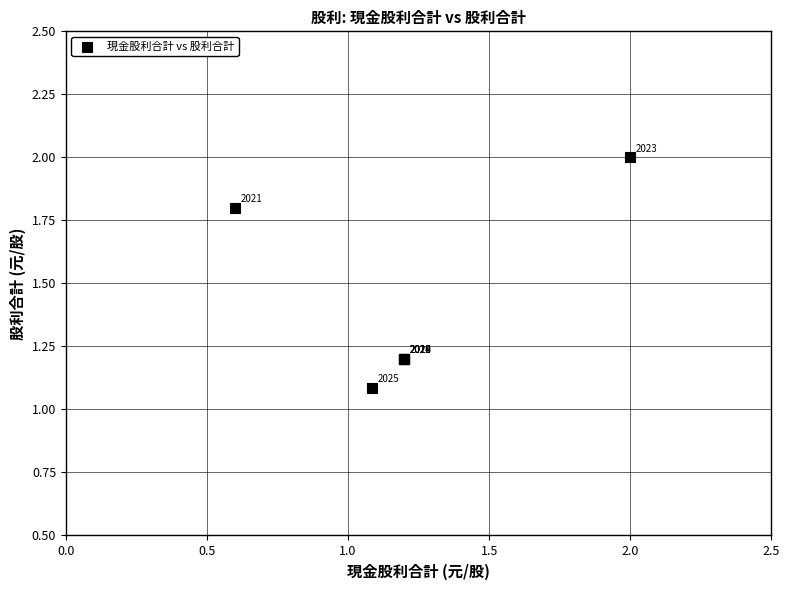

What Y value in the scatter plot is closest to 1?

1.1